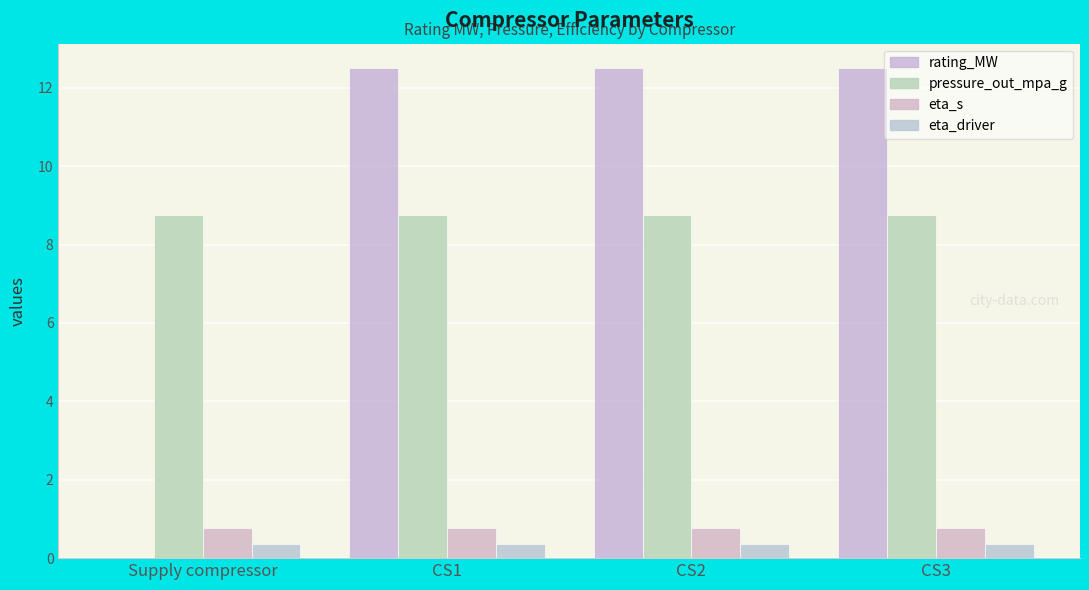

How many series are shown in this chart?

4